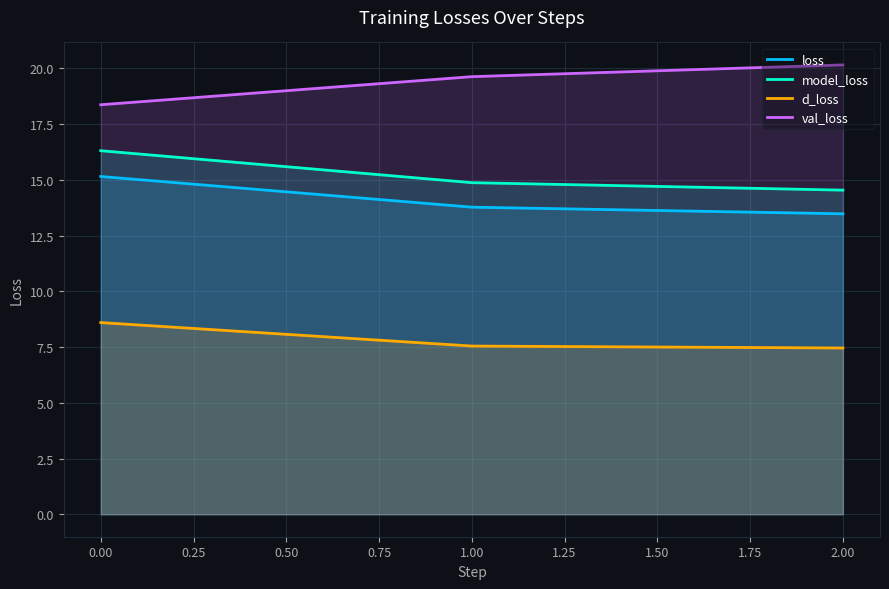

Reading left to right, extract all data points from this chart.

loss: 15.1	13.8	13.5
model_loss: 16.3	14.9	14.5
d_loss: 8.6	7.5	7.5
val_loss: 18.4	19.6	20.2